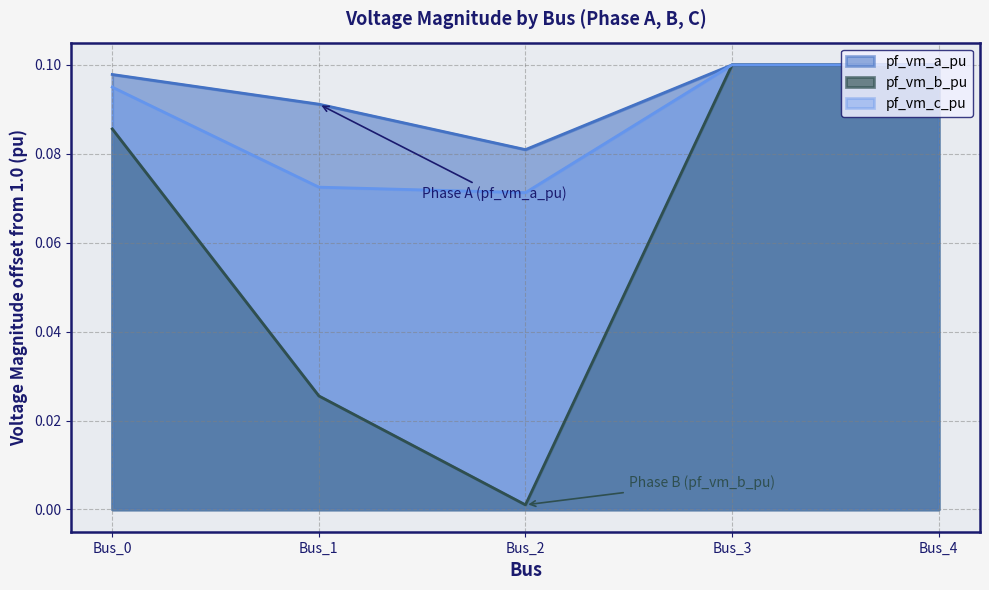

Between Bus_4 and Bus_3, which is larger?

Bus_4